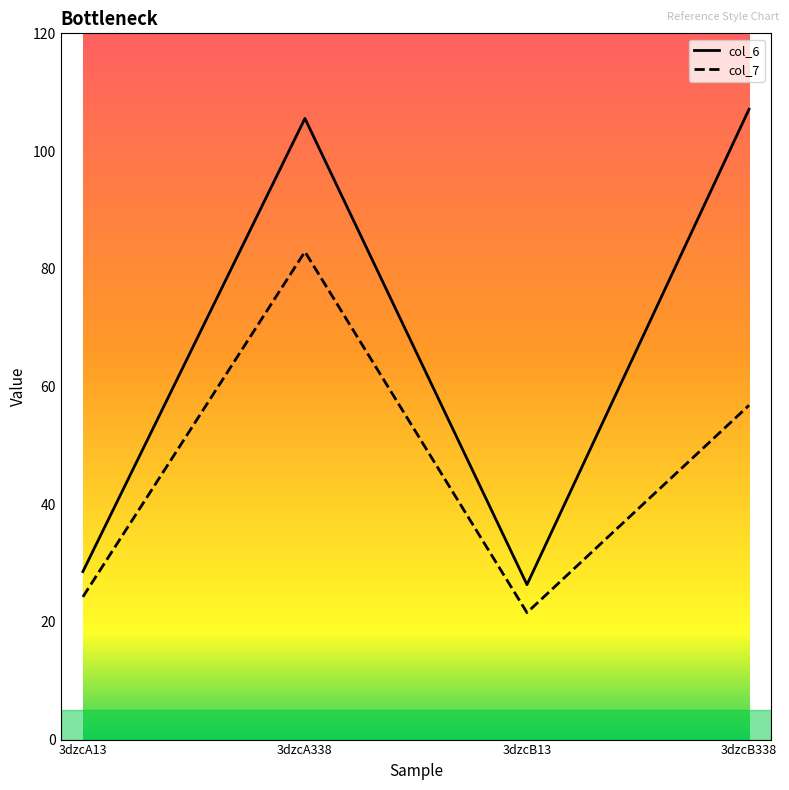

The col_6 series shows 105.5 at 3dzcA338. True or false?

True